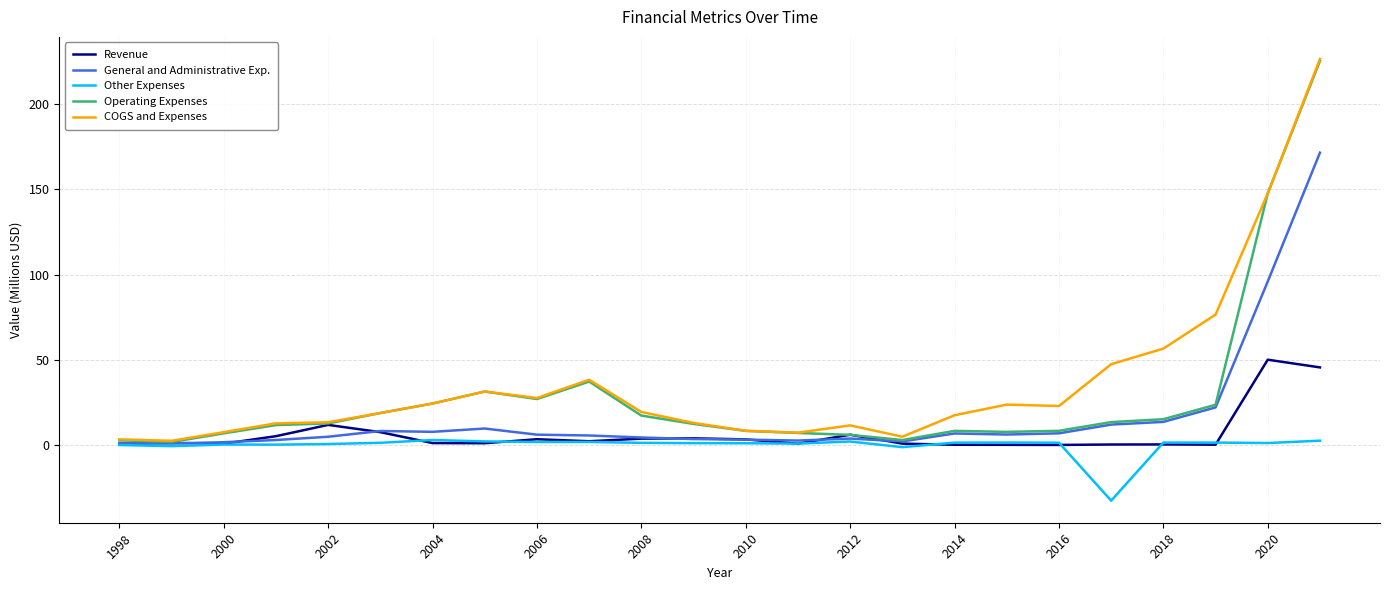

How many lines are shown in the chart?

5